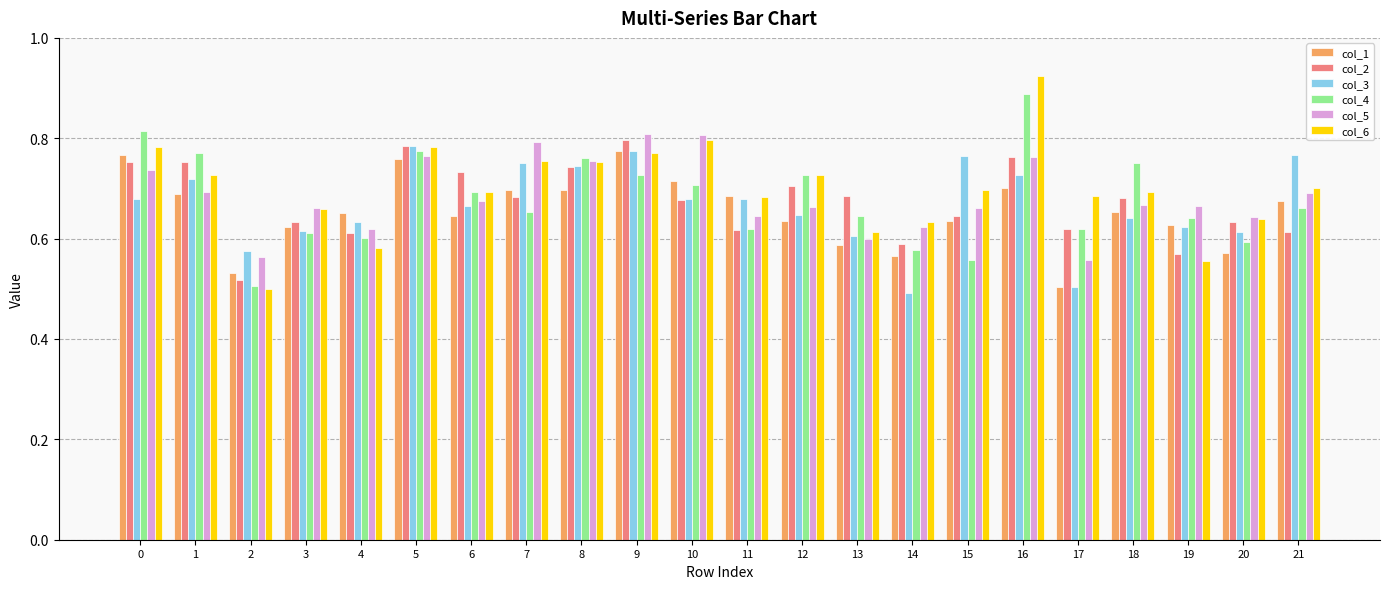

Which label corresponds to the largest value in the chart?

16